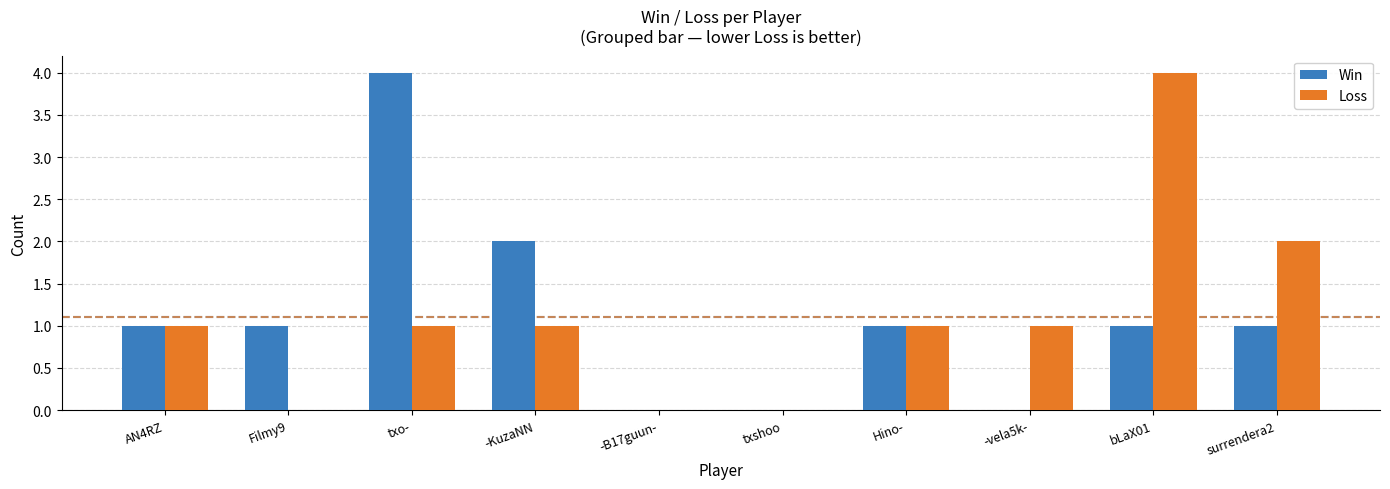

What are all the series names shown in the legend?

Win, Loss